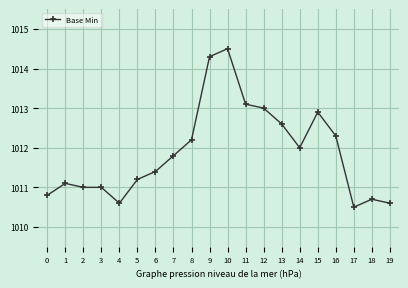

What is the sum of the values at 2 and 7?

2022.8